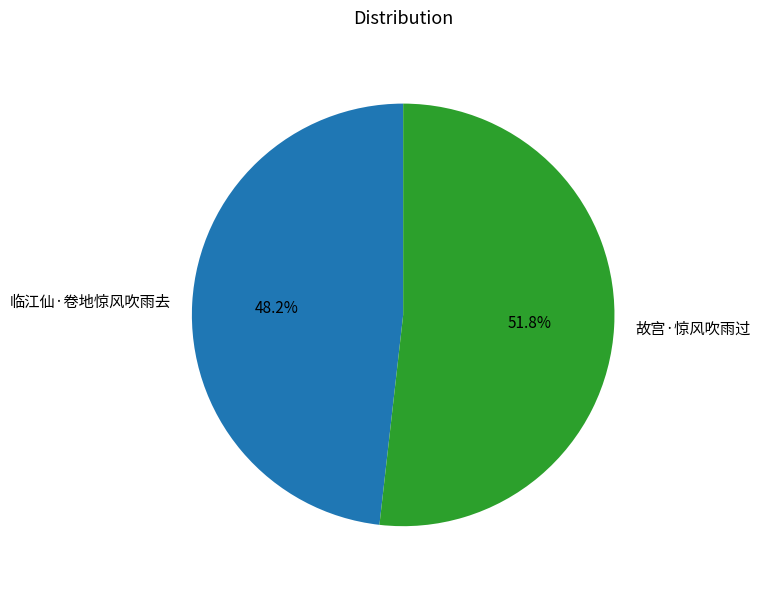

Count the number of slices in the pie.

2